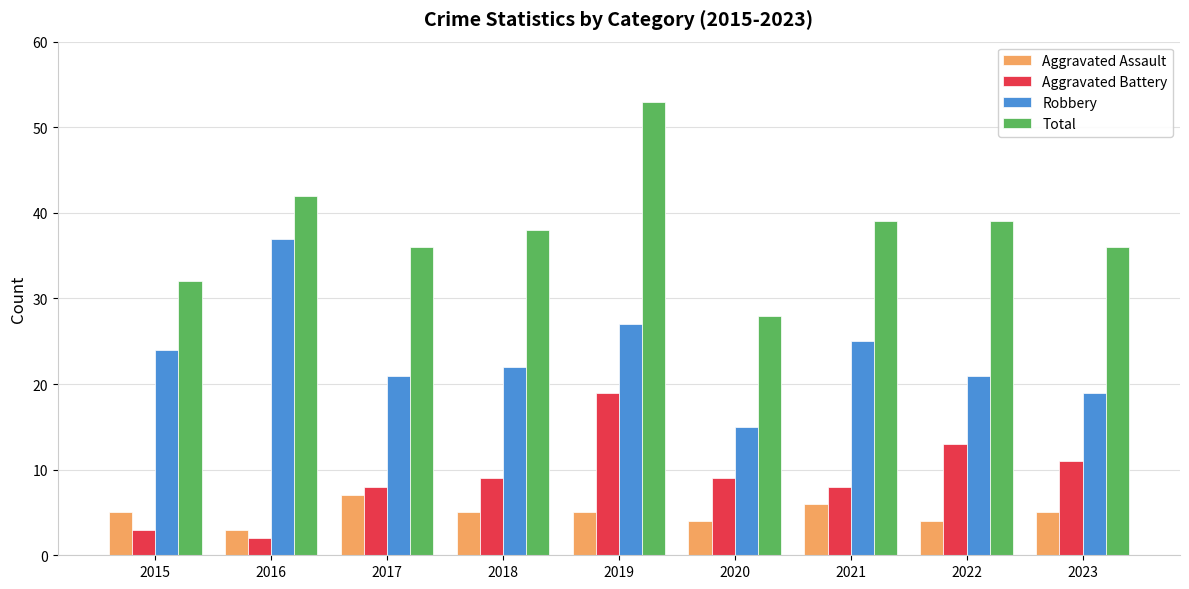

What is the spread (max minus min) of values at 2023?

31